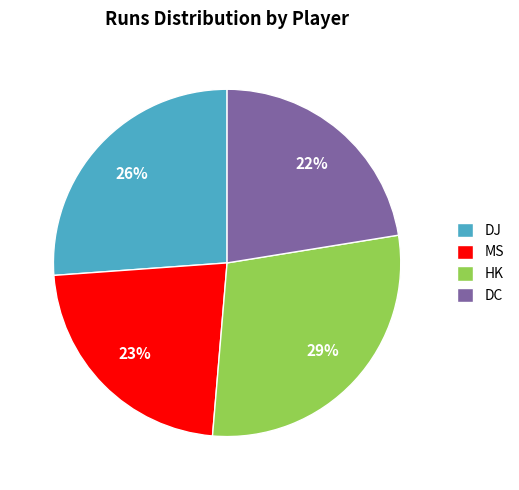

To the nearest percent, what is the average slice percentage?

25%